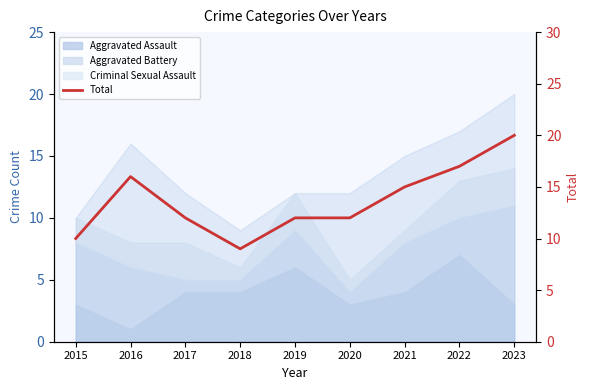

List the labels in order of value, smallest first.

2018, 2015, 2017, 2019, 2020, 2021, 2016, 2022, 2023